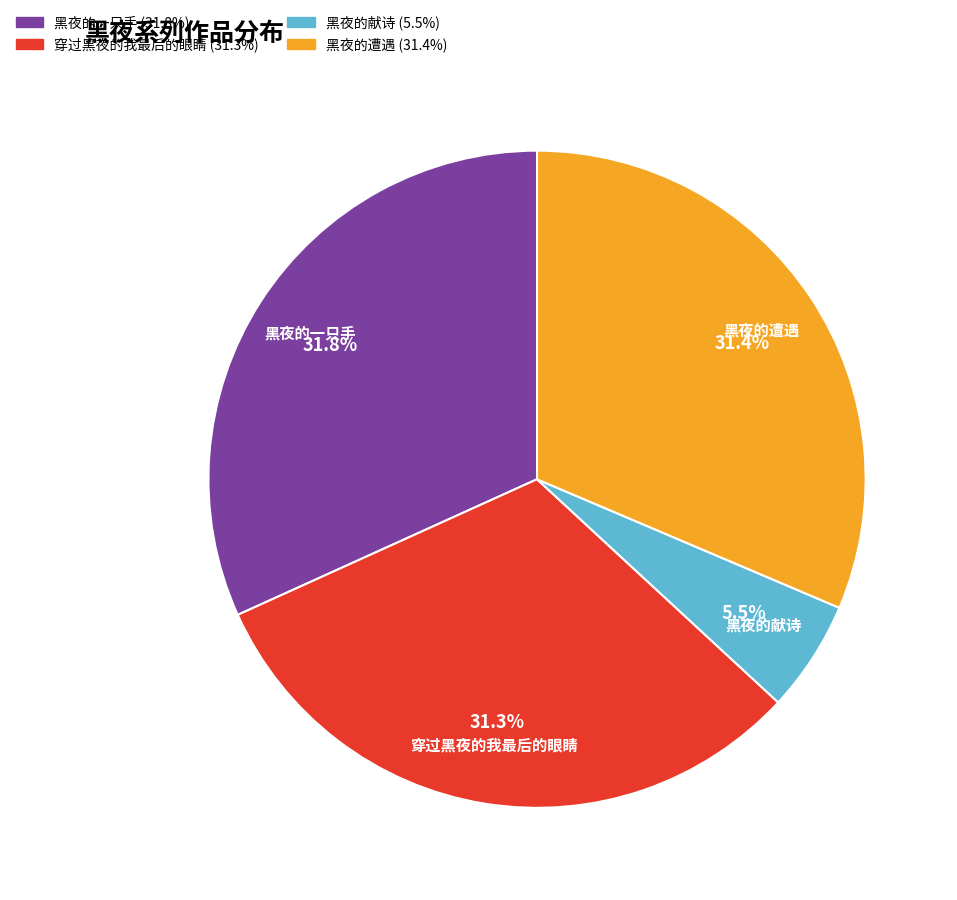

To the nearest percent, what is the combined percentage of 黑夜的一只手 and 黑夜的遭遇?

63%